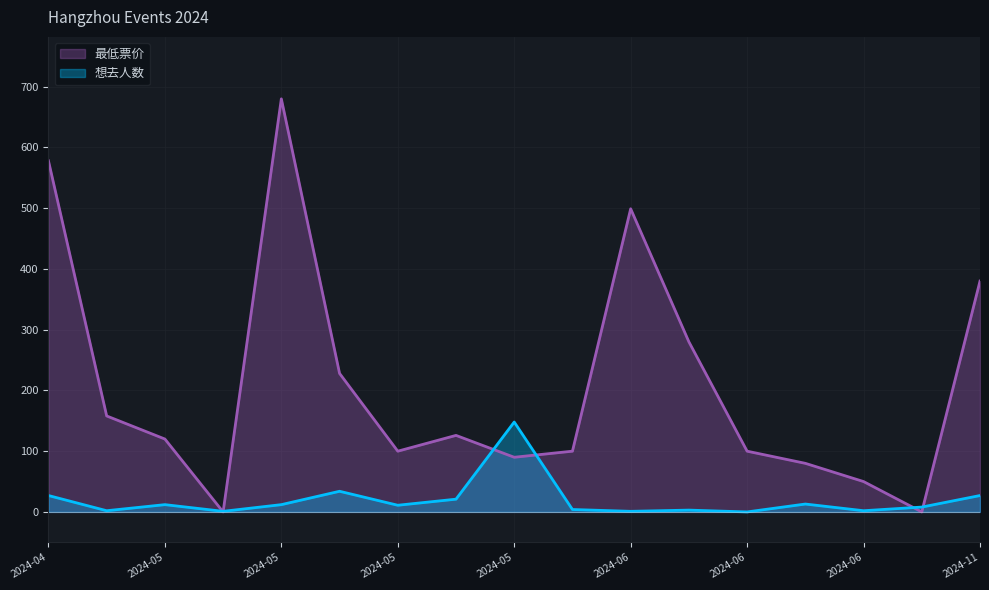

How many times do 想去人数 and 最低票价 cross each other?

6